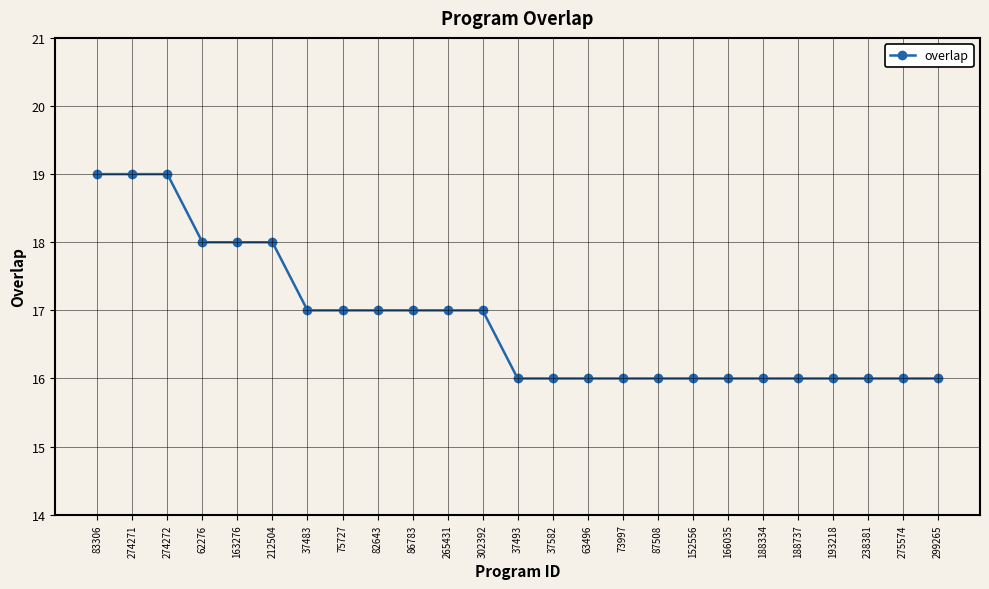

What is the value of the 8th point from the left?

17